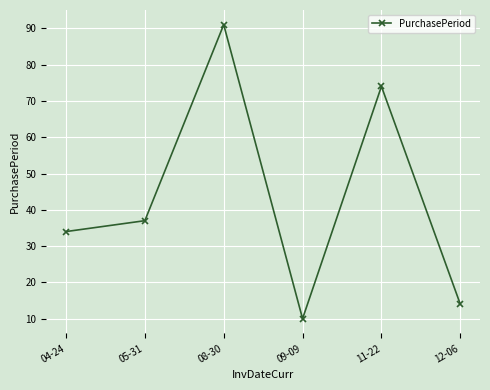

How many lines are shown in the chart?

1